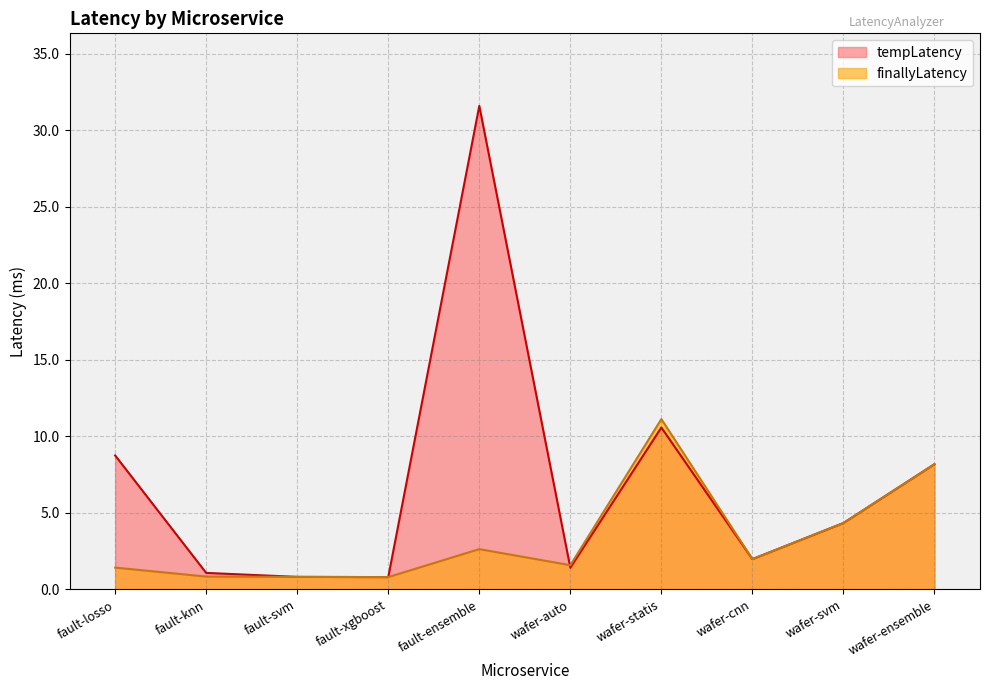

What is the greatest value displayed?

31.6